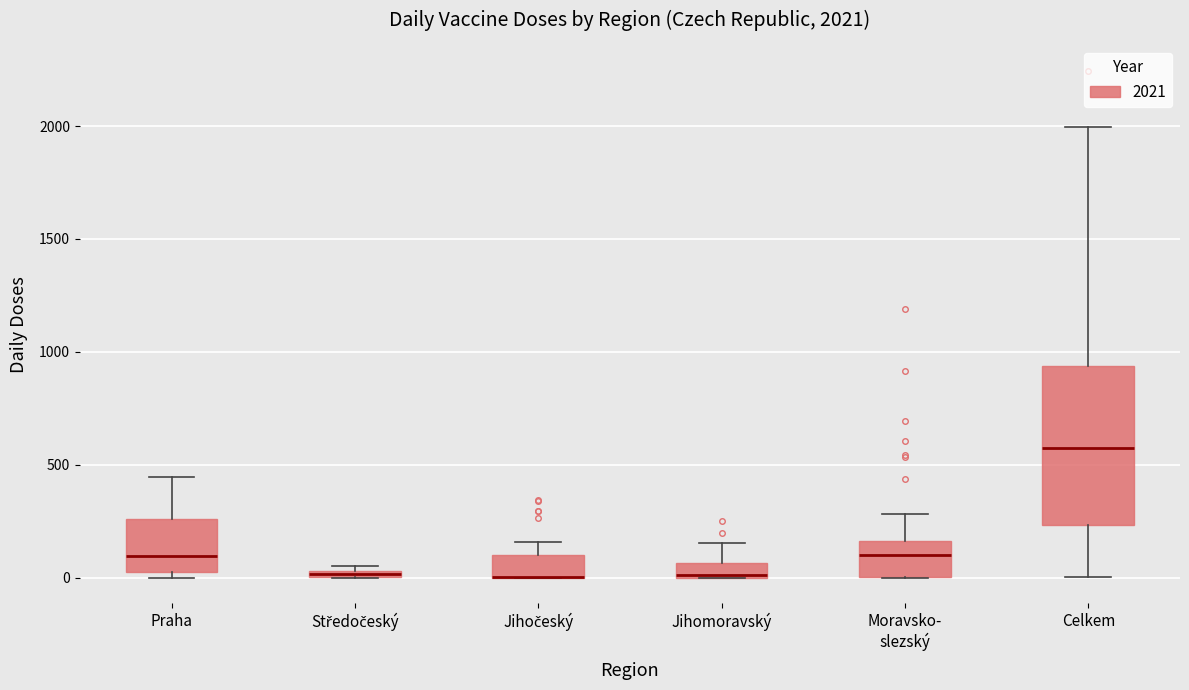

Which box is the tallest, from its lower edge to its upper edge?

Celkem